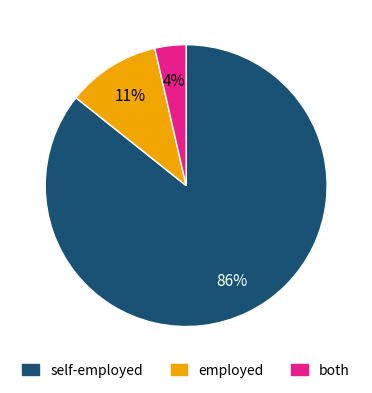

How many segments does this pie chart have?

3